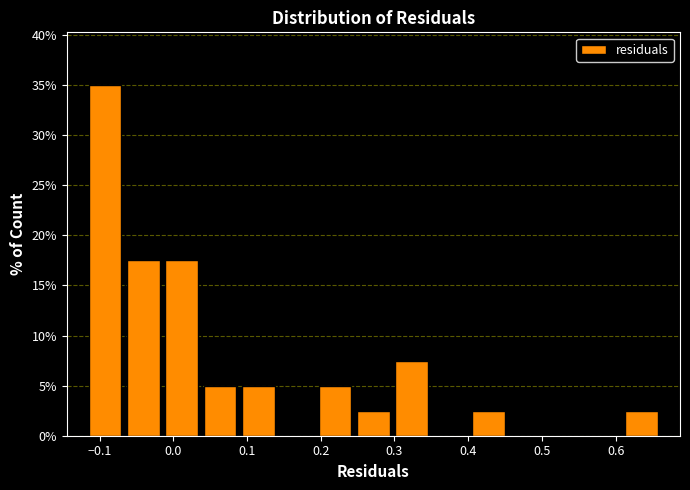

What is the height of the bar covering 0.61 to 0.66 on the x-axis? Neither the bar edges nor the heights are printed on the chart, so give them approximately, as read against the axes.

2.5